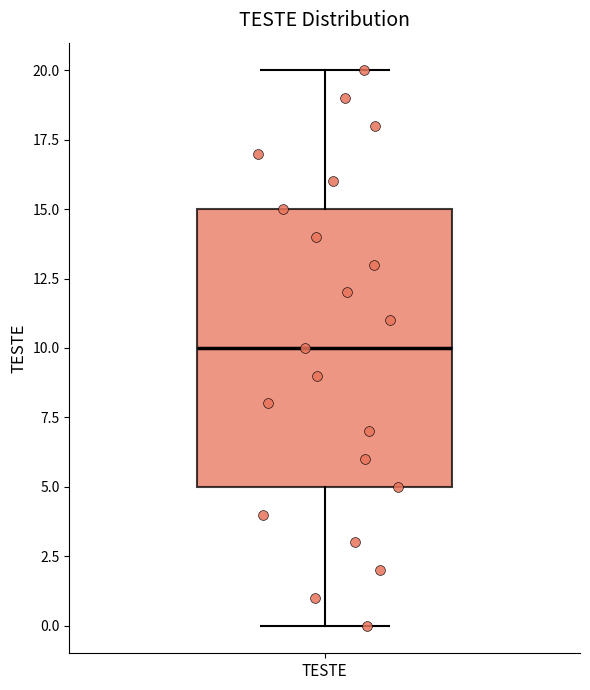

Read this box plot against the y-axis: the position of the median line, the range covered by the box, and the ends of both whiskers. The values are not printed on the chart, so give them approximately, as read against the axis.

median 10, box 5 to 15, whiskers 0 to 20